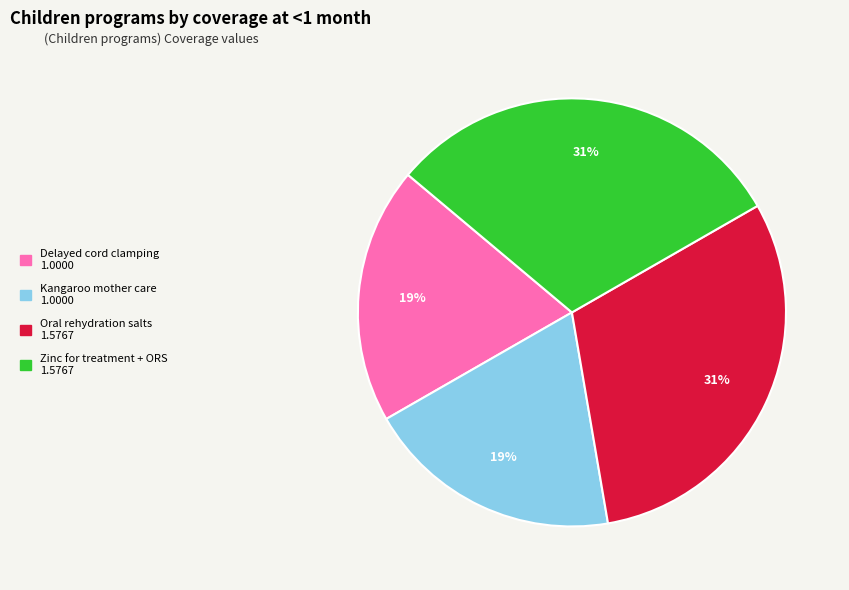

To the nearest percent, what is the average slice percentage?

25%